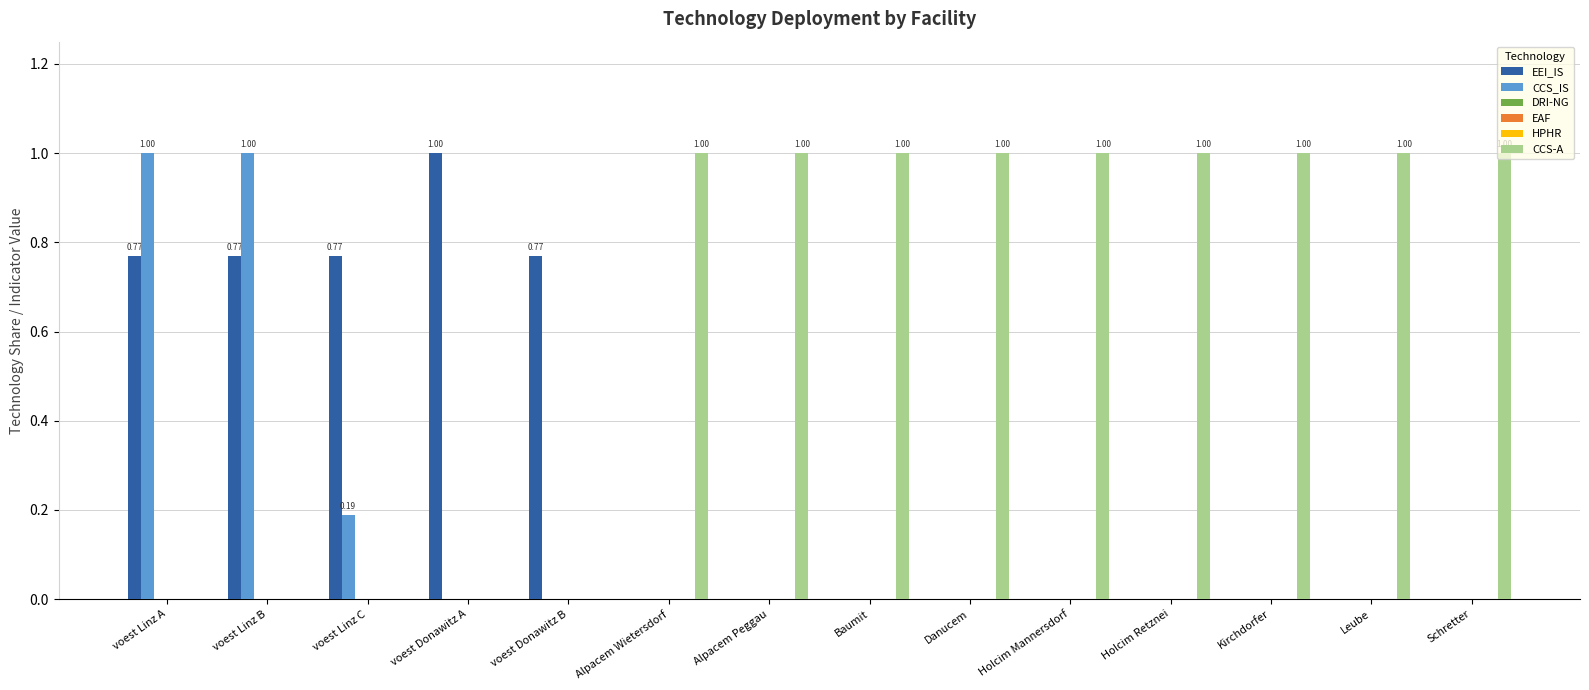

How many groups of bars are there?

14